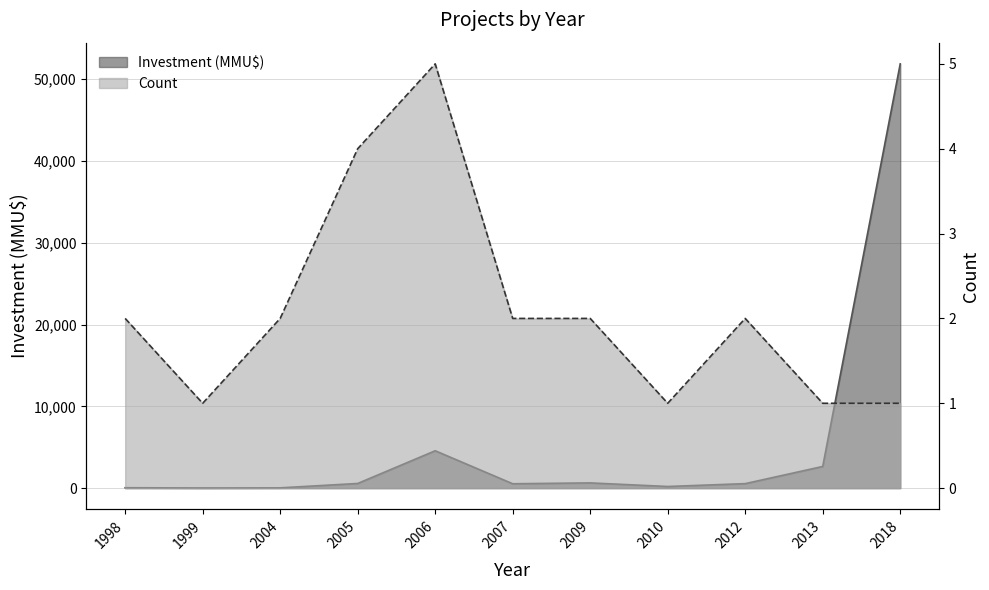

At which category is the sum across all series the highest?

2018